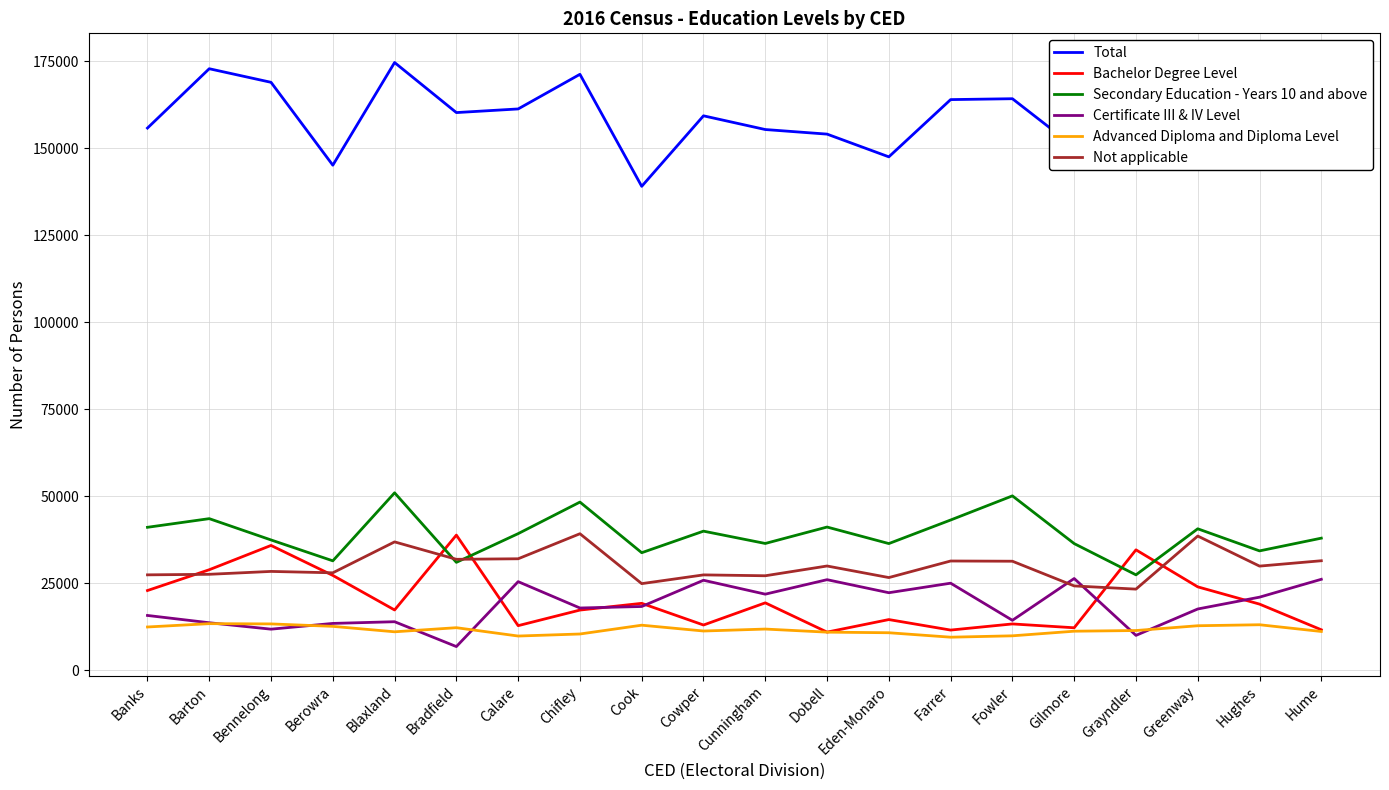

What is the sum of the Secondary Education - Years 10 and above values at Banks and Grayndler?

68491